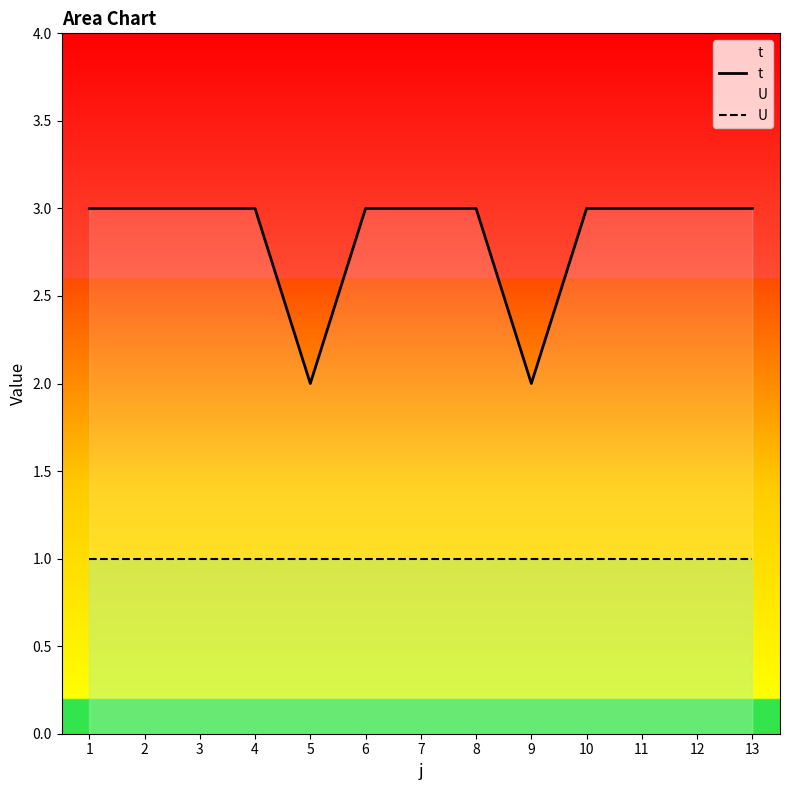

Does the chart display data point markers on the line(s)?

No